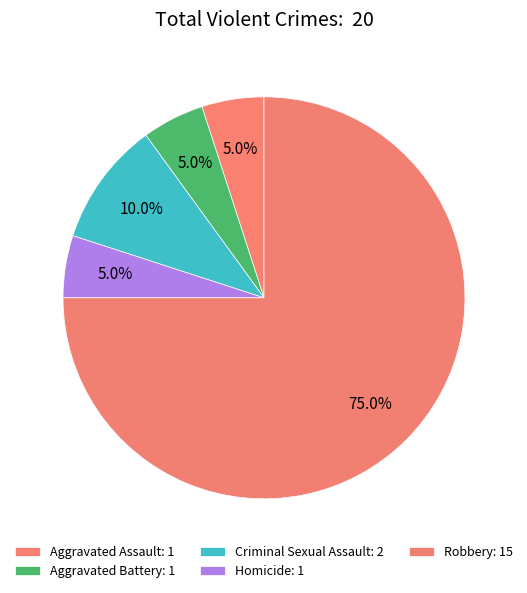

What percentage is the Homicide slice, to the nearest percent?

5%